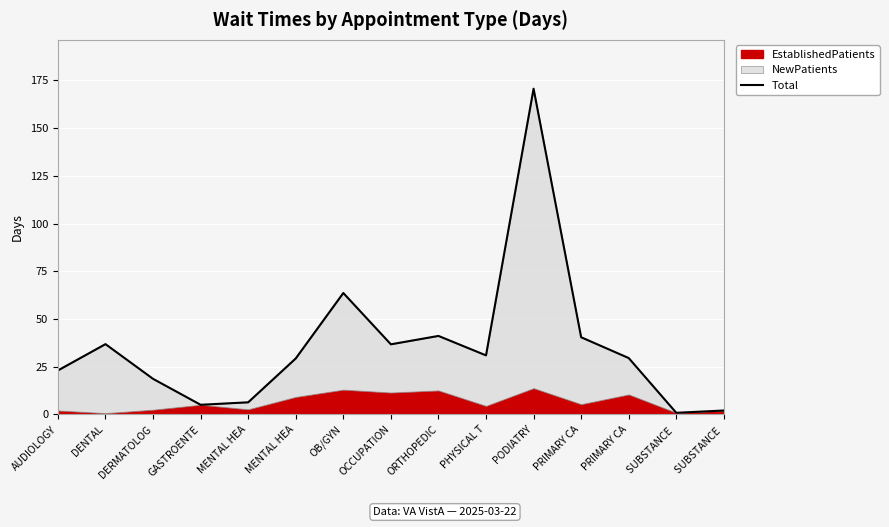

What is the sum of all values?

534.7